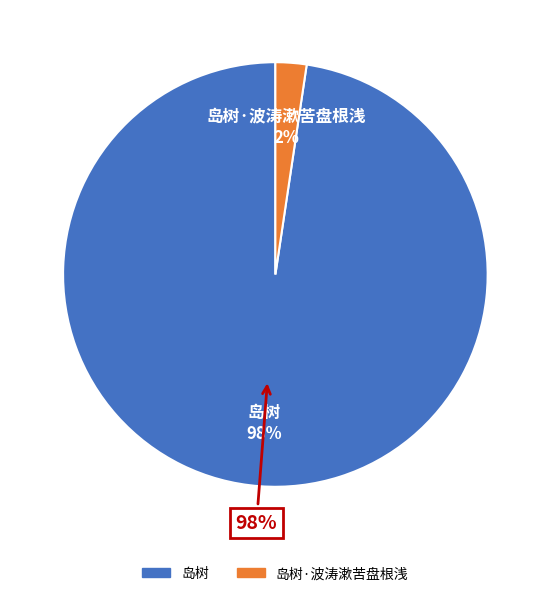

What percentage is the 岛树·波涛漱苦盘根浅 slice, to the nearest percent?

2%